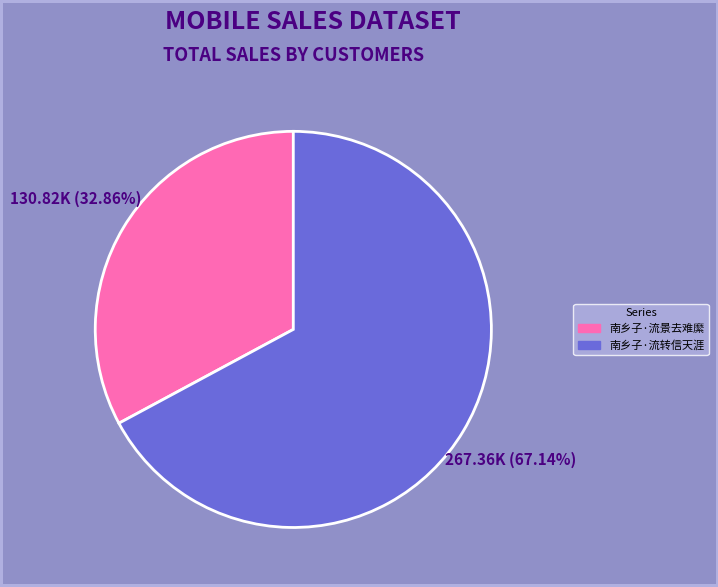

To the nearest percent, what percentage of the pie is 南乡子·流景去难縻?

33%